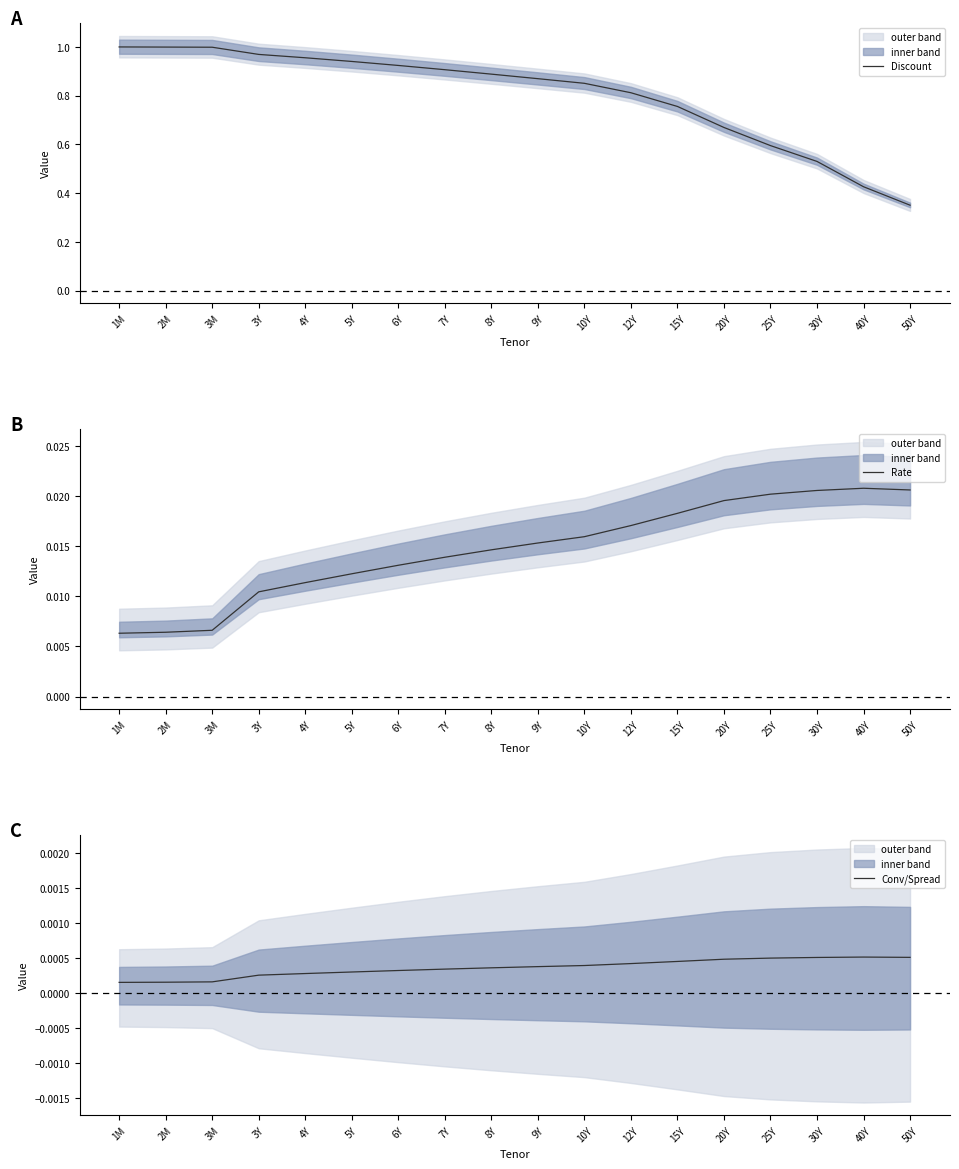

At which label is Conv/Spread closest to 0?

1M